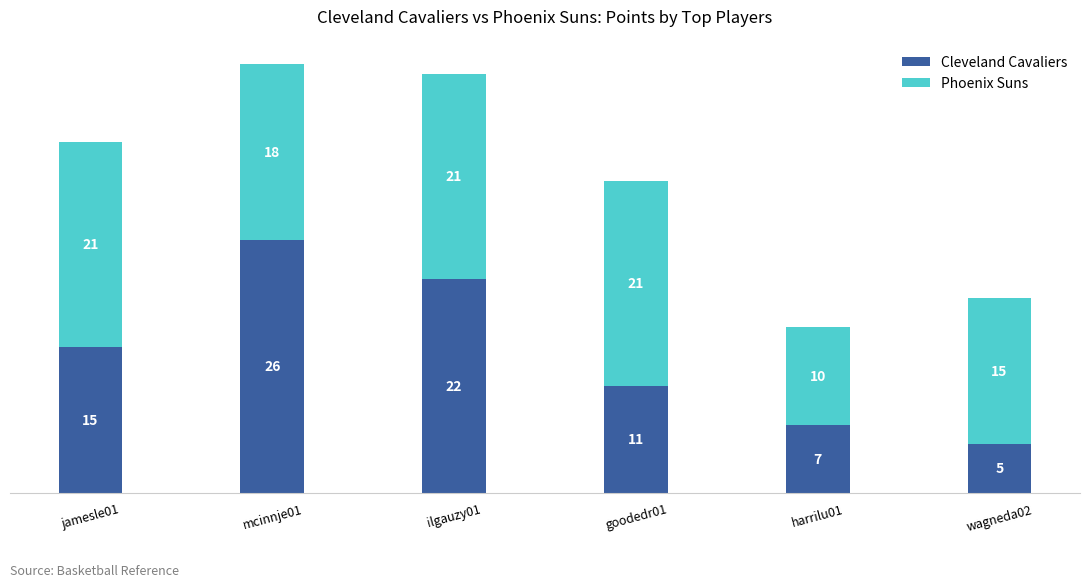

Reading right to left, transcribe the values for Cleveland Cavaliers.

5	7	11	22	26	15